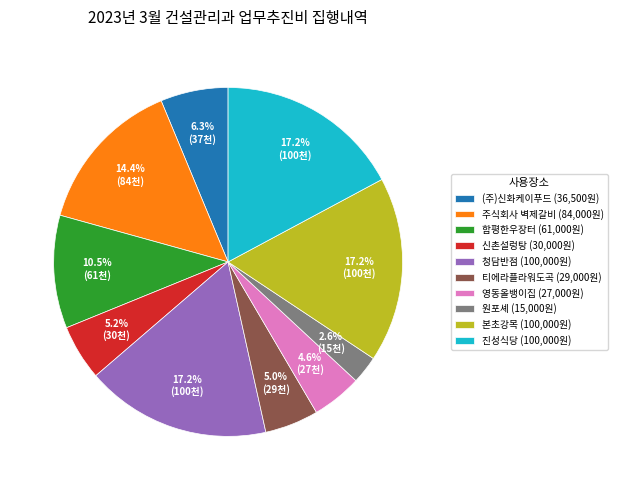

Count the number of slices in the pie.

10